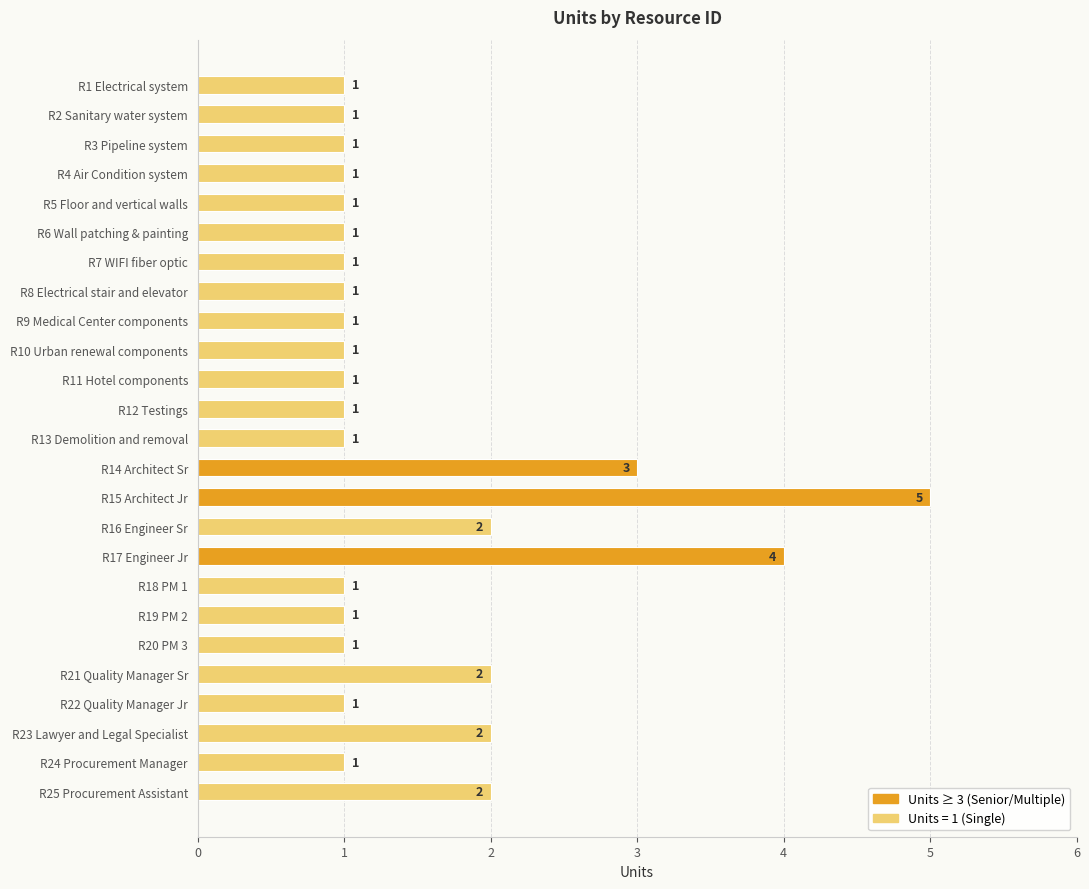

How many values are between 1 and 2?

22